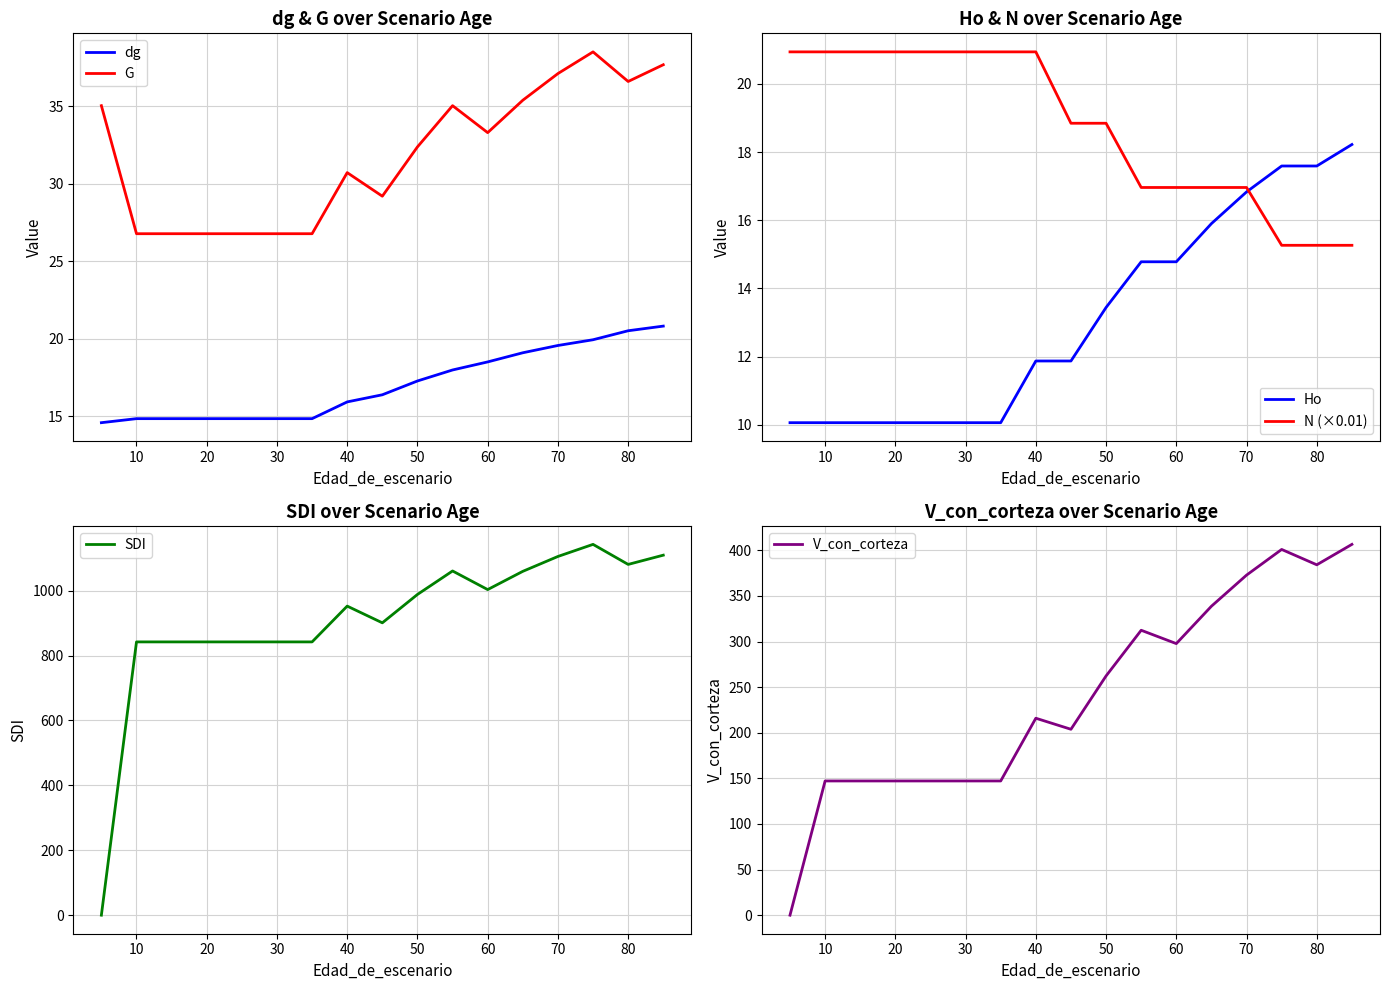

How many values in the Ho series are below 11?

7